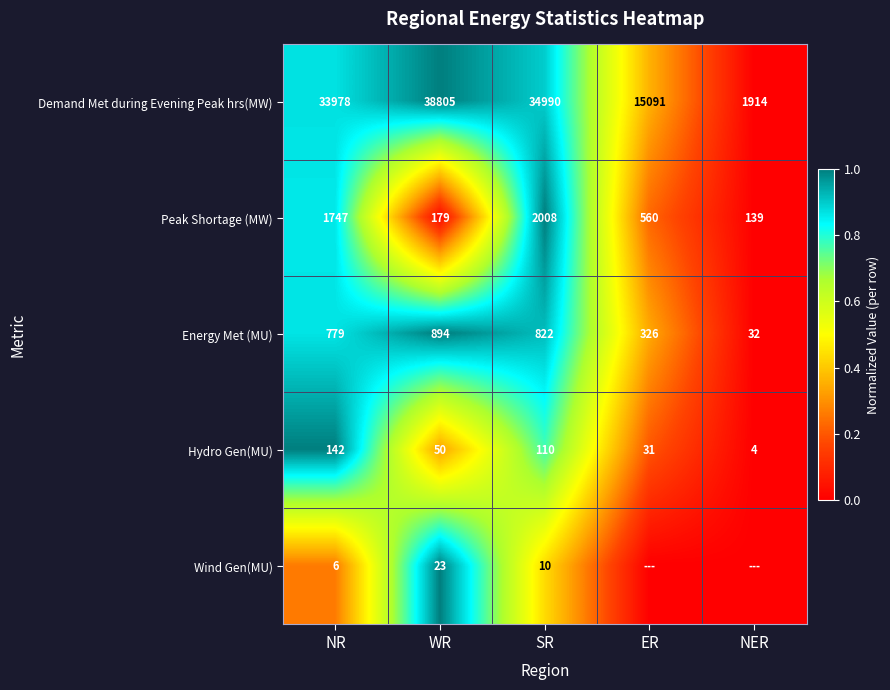

True or false: Hydro Gen(MU) has a value of 55 at ER.

False